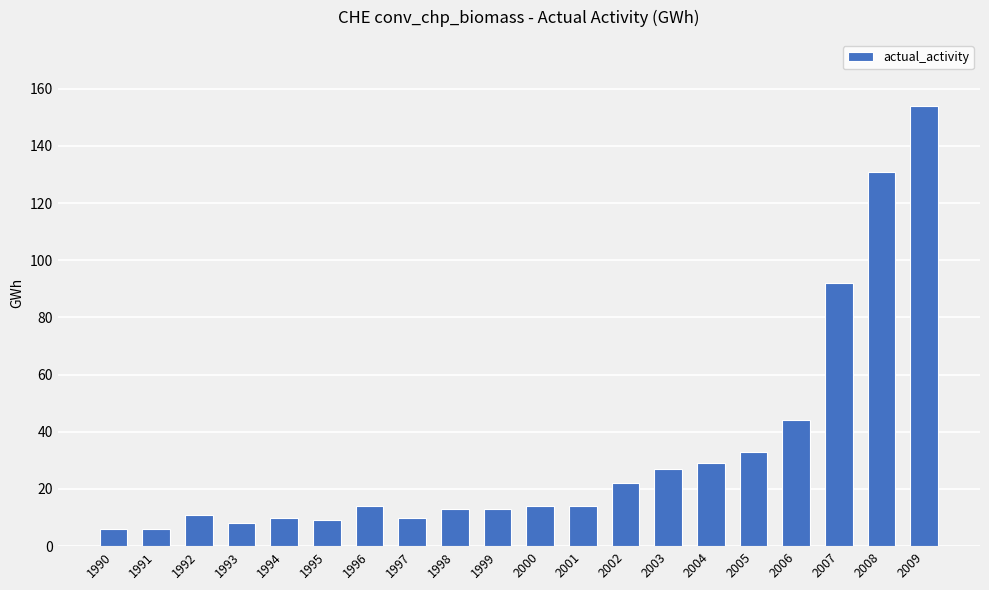

Which label corresponds to the largest value in the chart?

2009